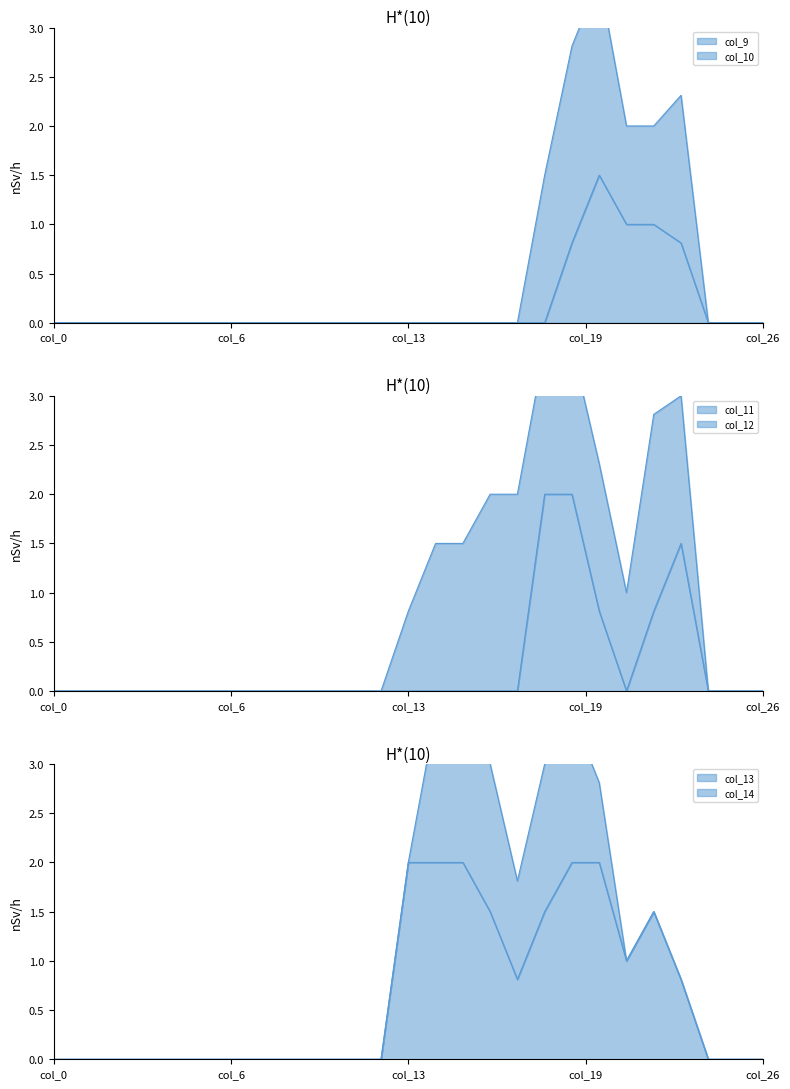

Which series has the largest total across all categories?

col_13